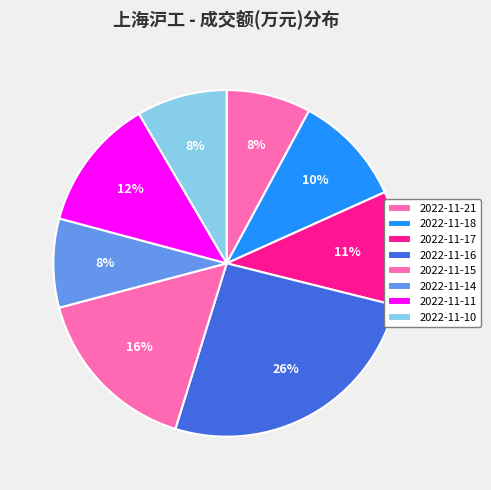

What is the change in value from 2022-11-17 to 2022-11-11?

+523